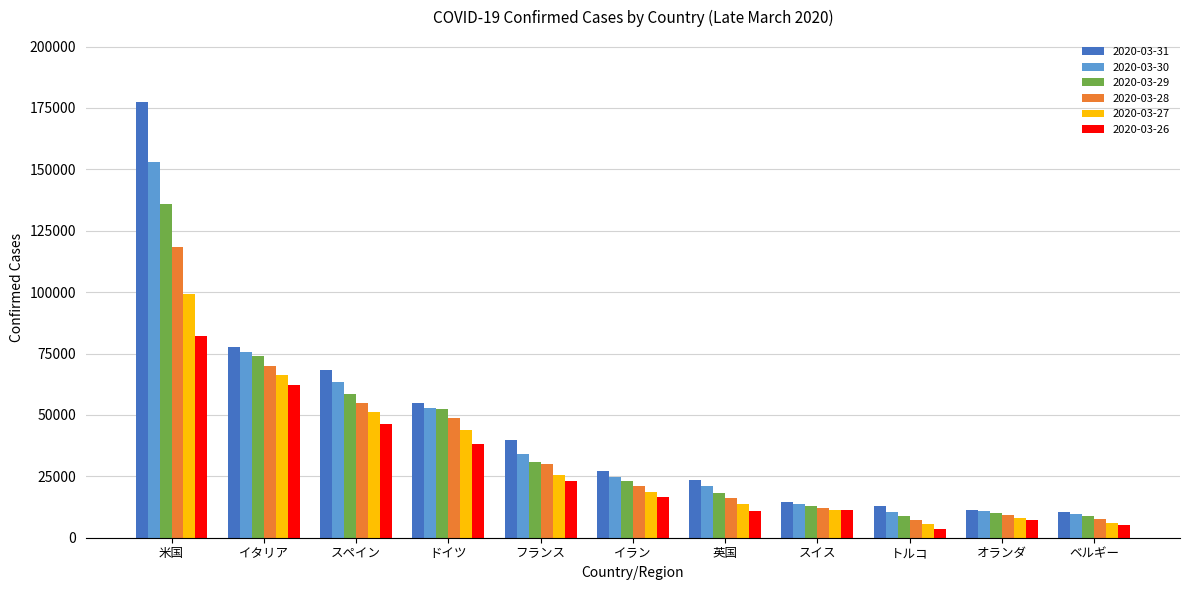

What position from the right is ベルギー?

1